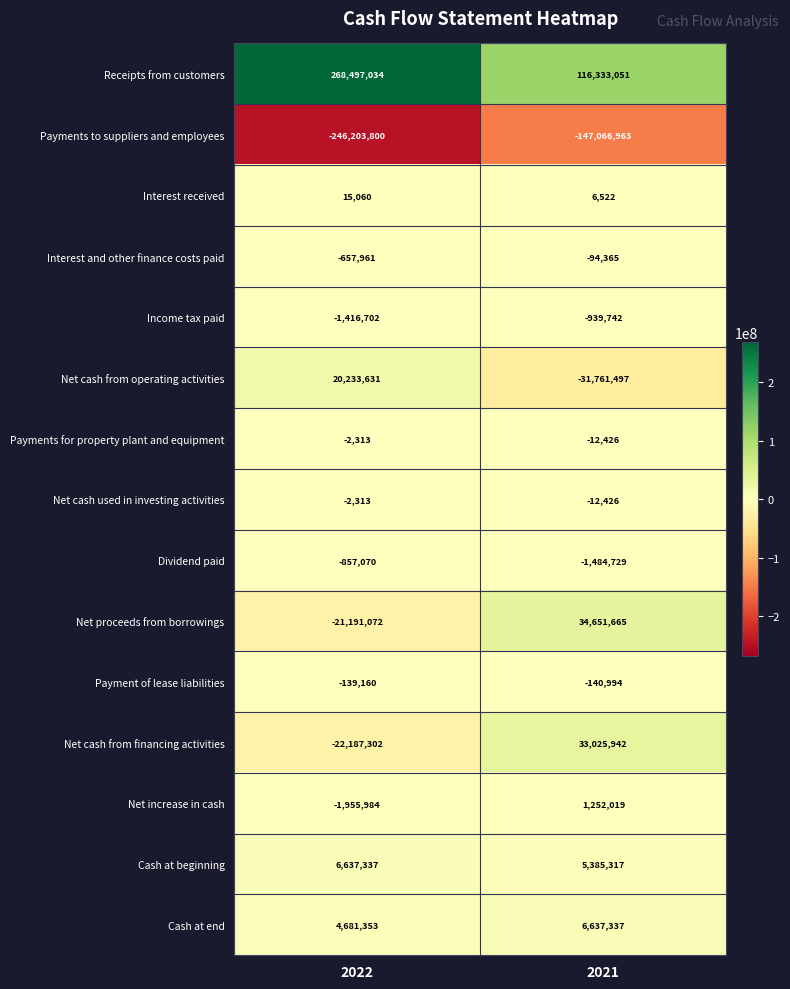

What is the approximate value of Net cash from operating activities at 2022, to the nearest 10?

20233630